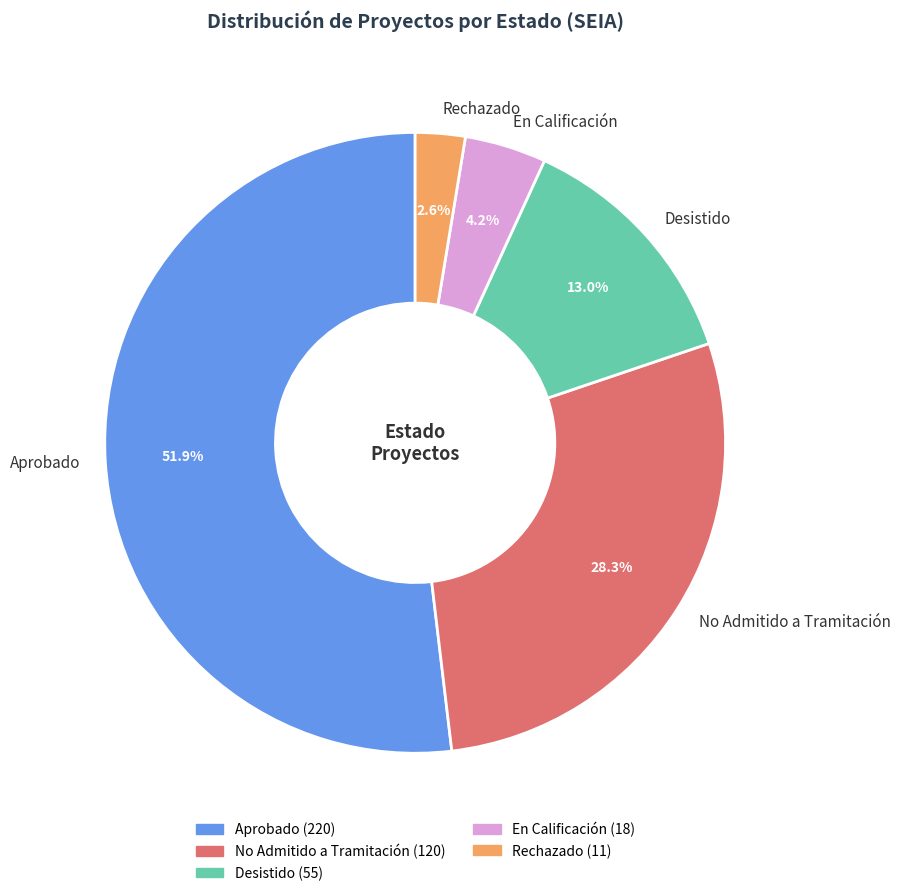

How many slices are in this pie chart?

5